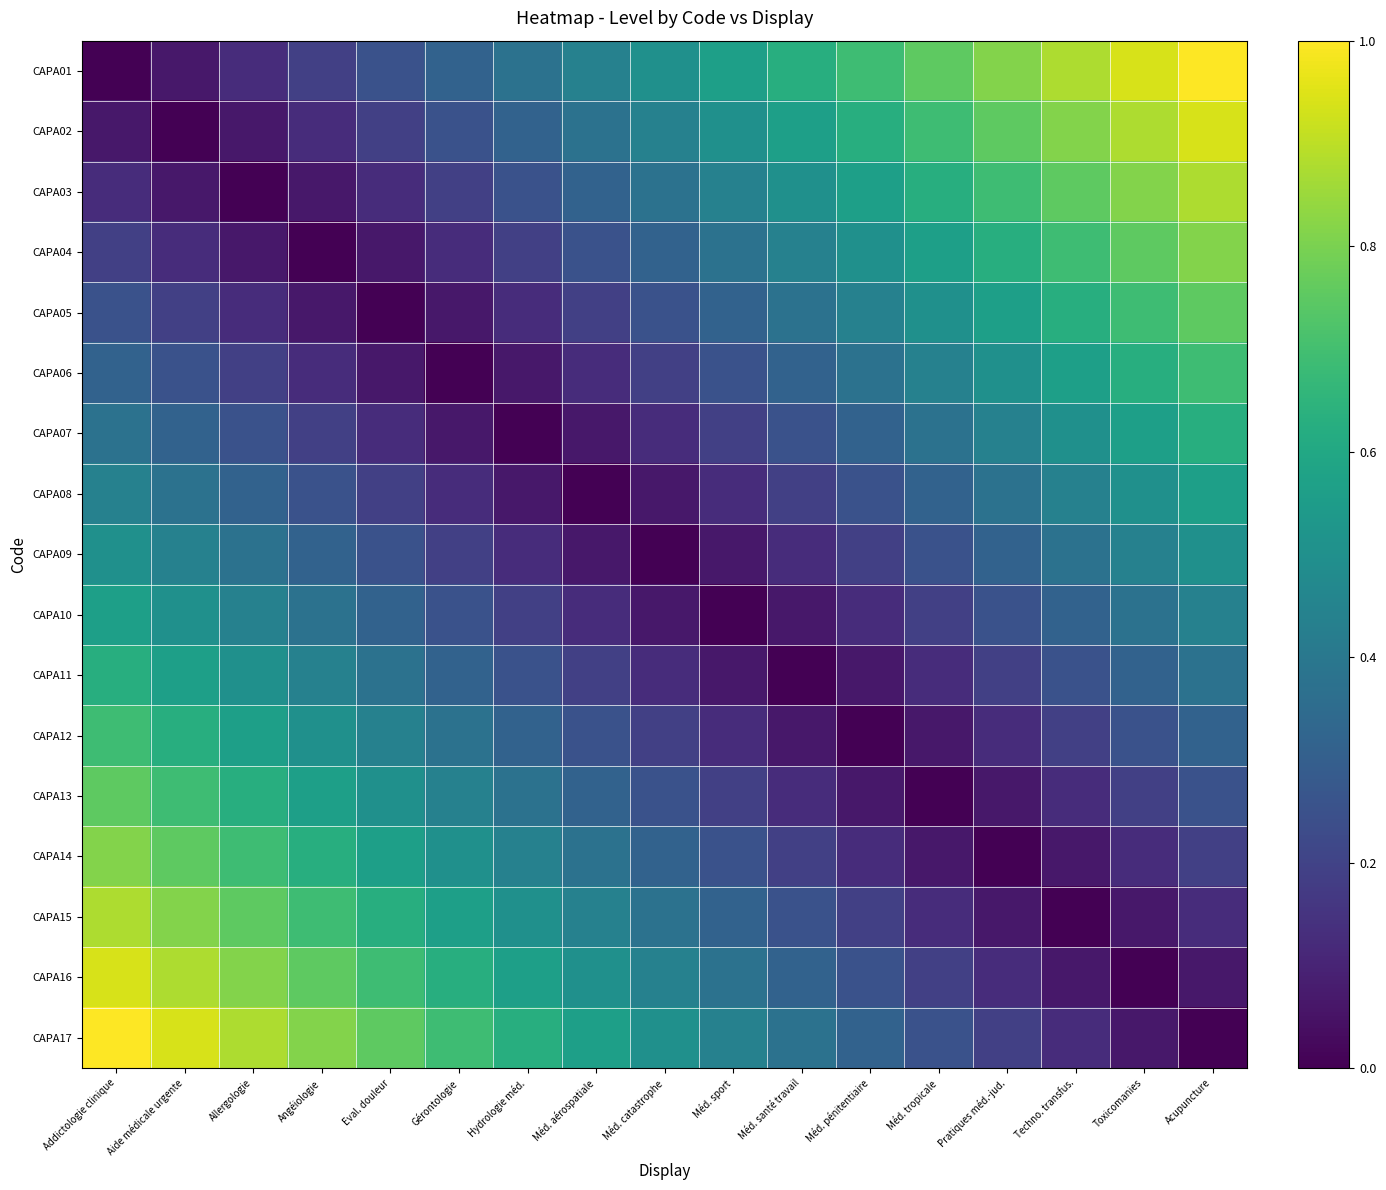

Rank the series by their maximum value, from highest to lowest.

CAPA01, CAPA17, CAPA02, CAPA16, CAPA03, CAPA15, CAPA04, CAPA14, CAPA05, CAPA13, CAPA06, CAPA12, CAPA07, CAPA11, CAPA08, CAPA10, CAPA09